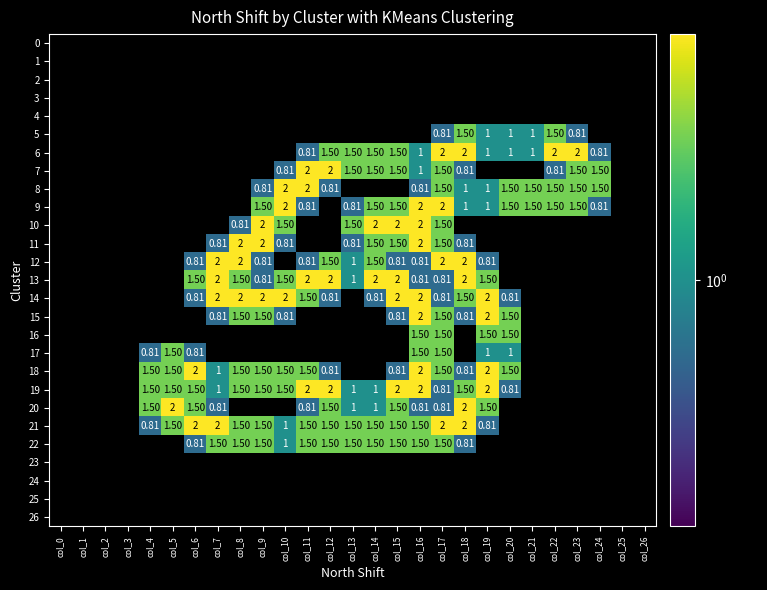

Is it true that 21 equals 2.2 at col_13?

False